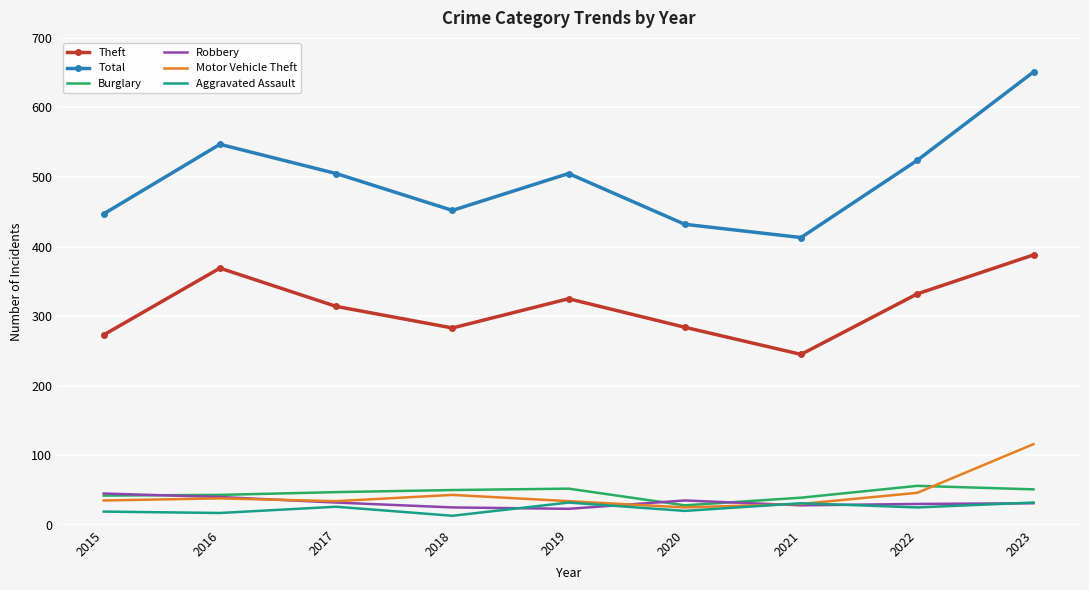

The value of Burglary at 2015 is 42. True or false?

True